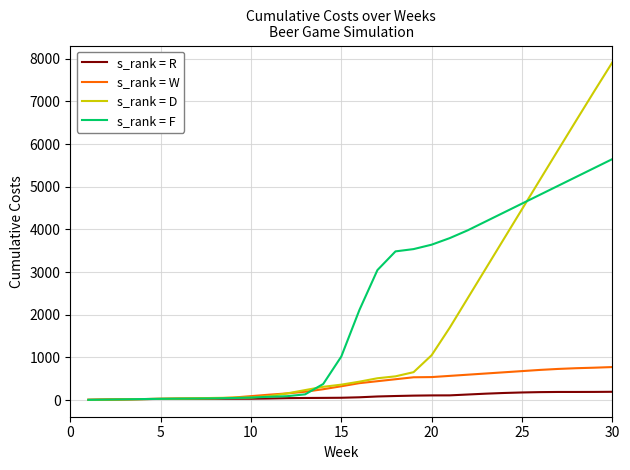

Does the chart have visible grid lines?

Yes